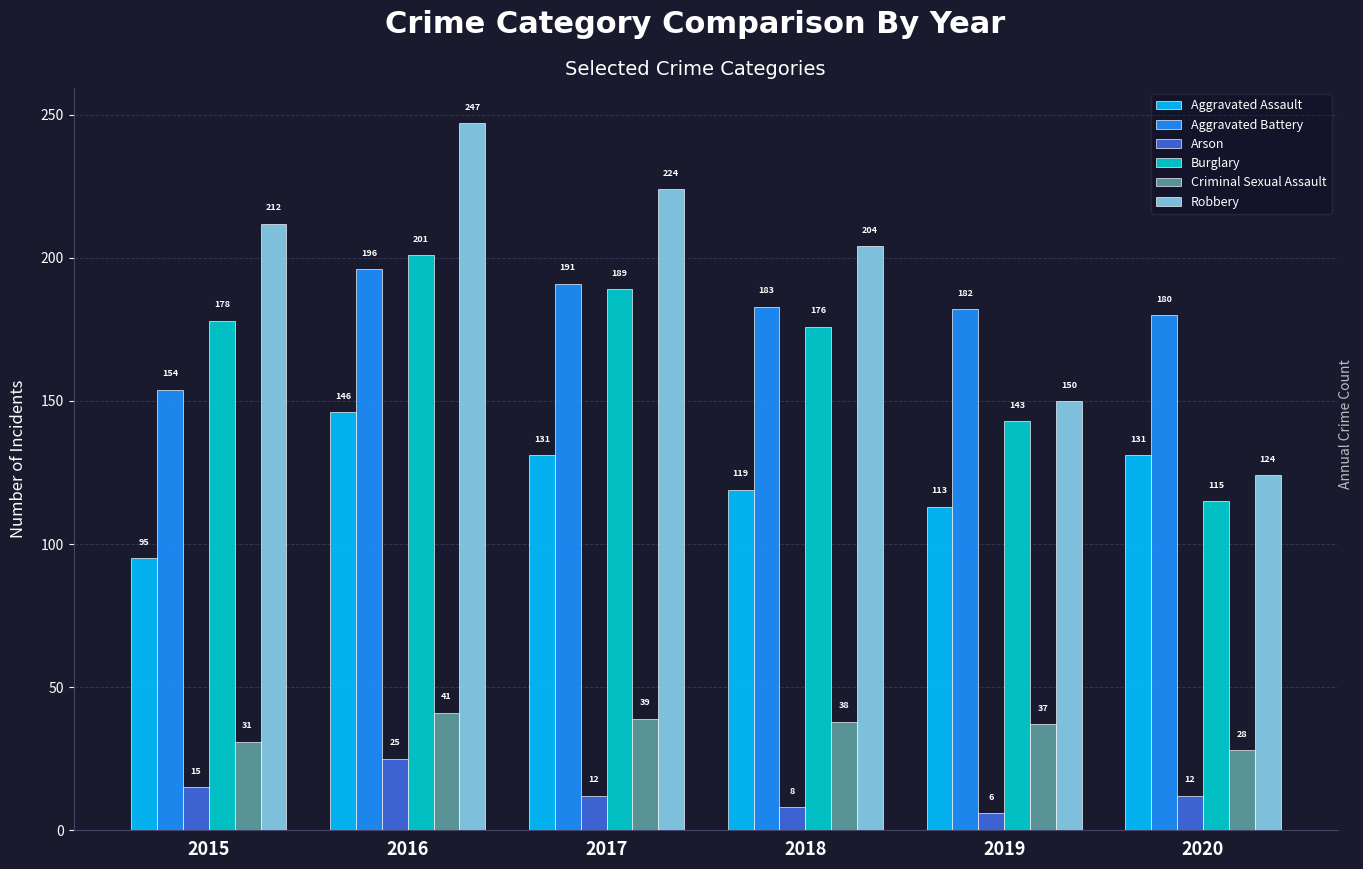

How many data points does each series have?

6